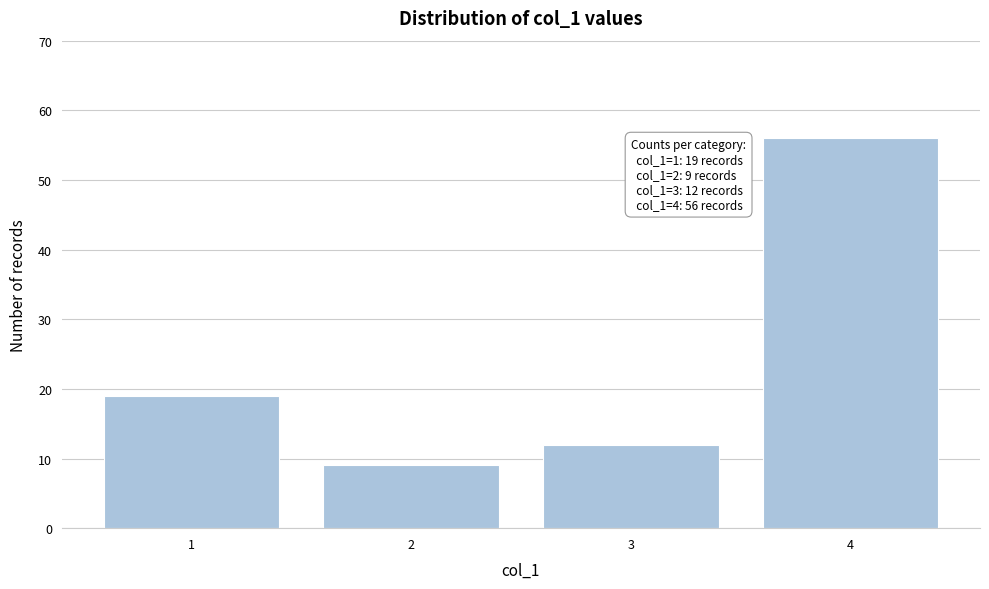

Reading left to right, transcribe all the data shown in this chart.

19	9	12	56